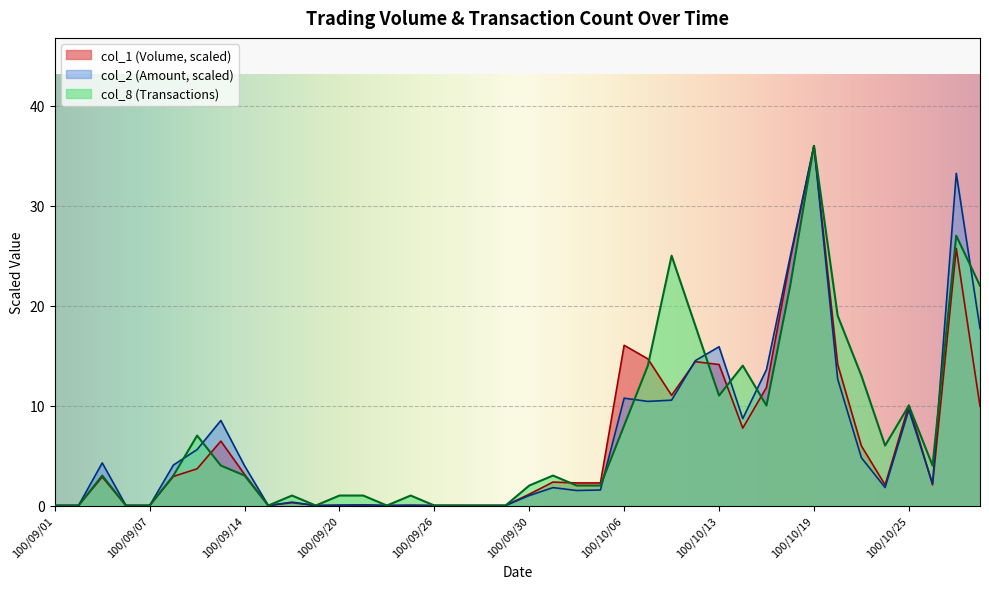

Which series has the largest total across all categories?

col_8 (Transactions)